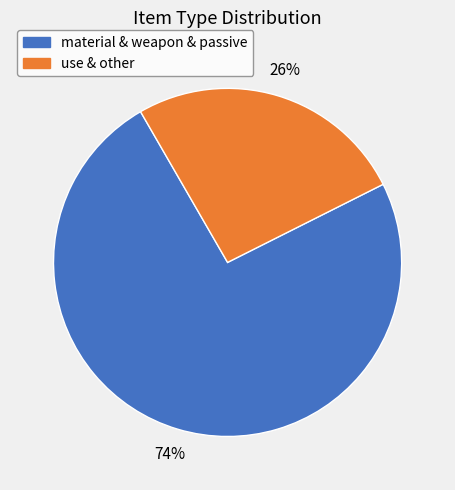

Is the sum of material & weapon & passive and use & other greater than half?

Yes